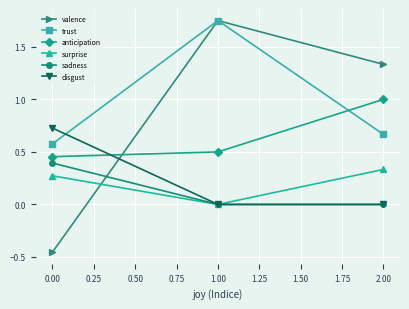

How many data points does each series have?

3